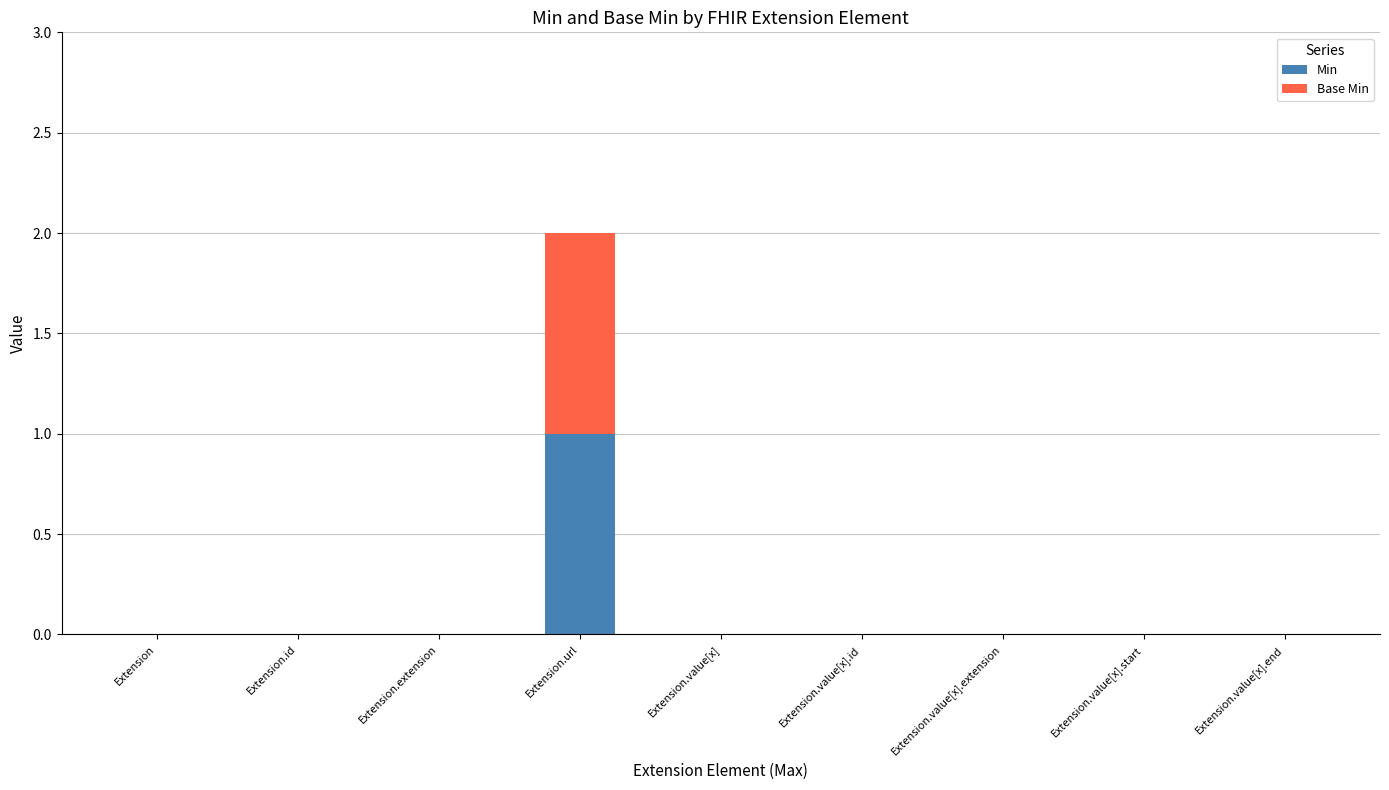

Count the number of categories in the chart.

9